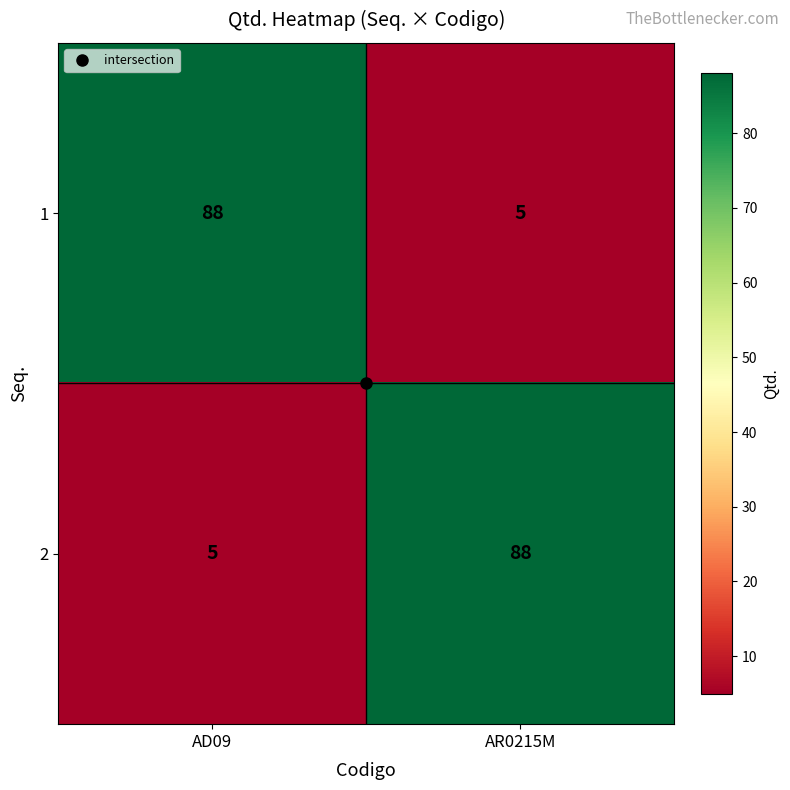

What is the smallest value displayed?

5